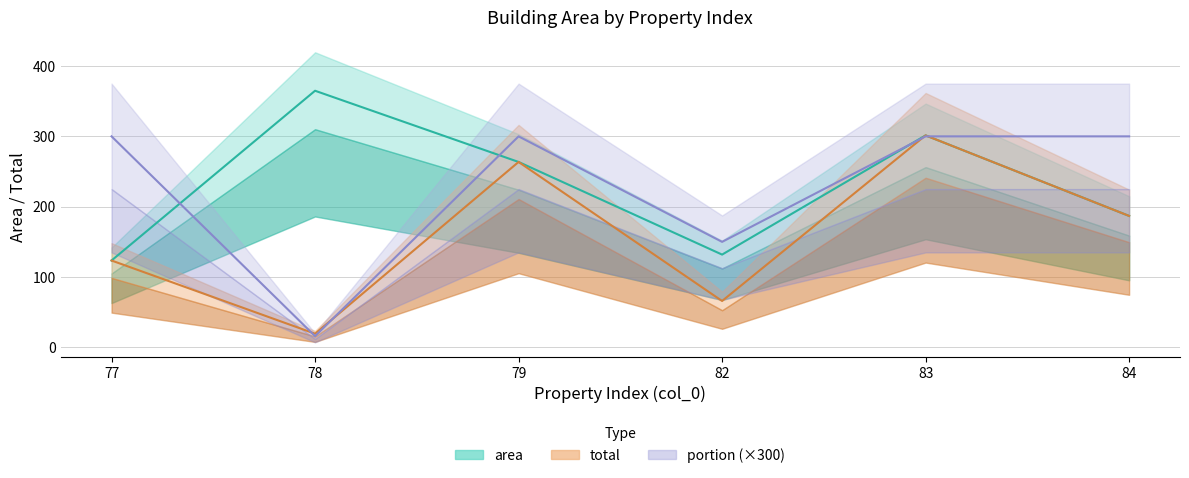

At 78, list the series in order from largest to smallest.

area, total, portion